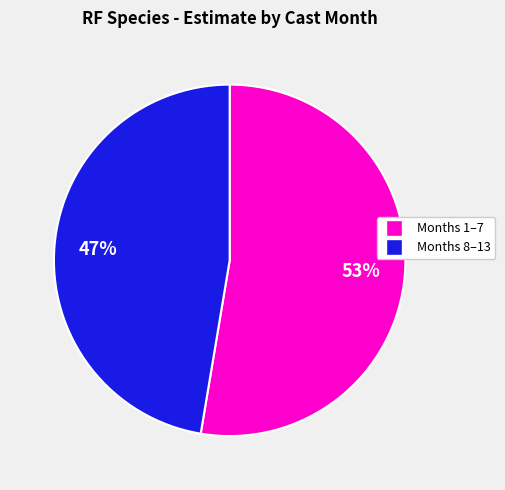

Is there a majority slice in this chart?

Yes